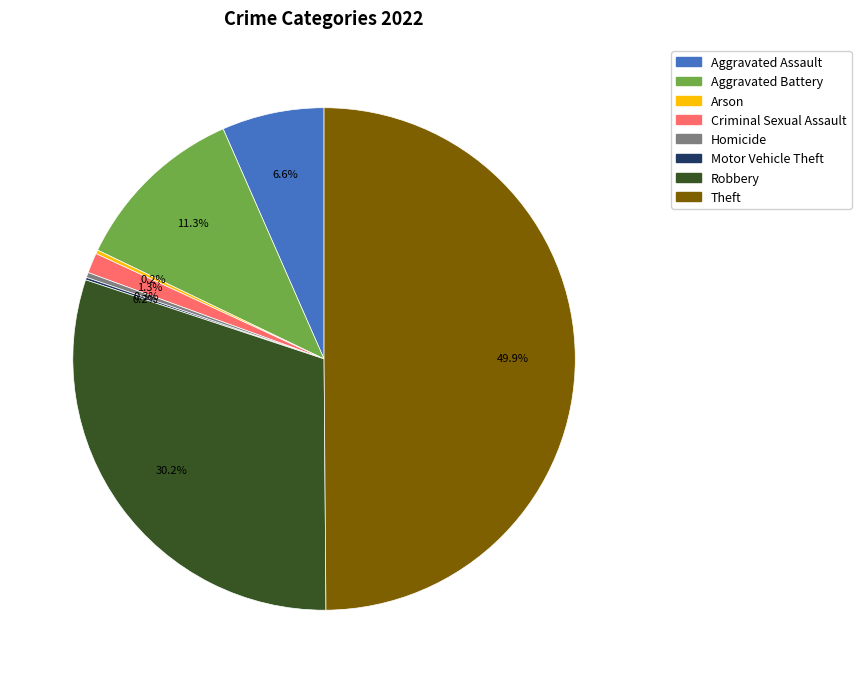

Does Aggravated Assault represent more than half of the total?

No